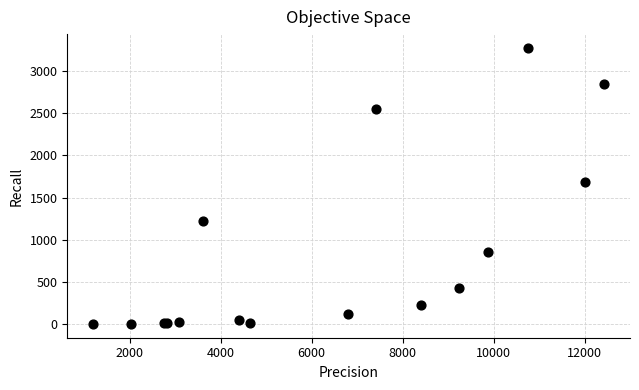

What Y value in the scatter plot is closest to 1638?

1690